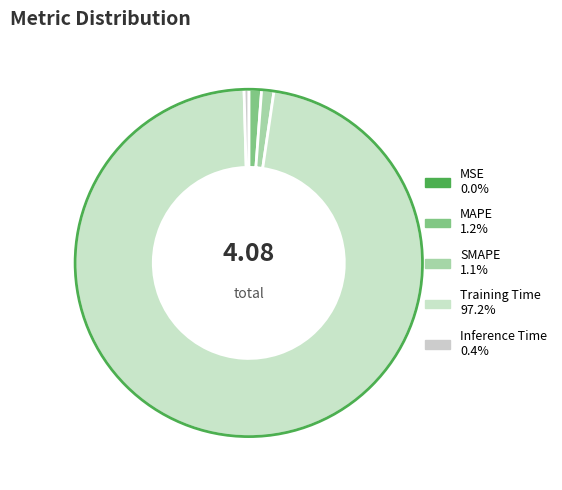

What is the smallest slice in the pie chart?

MSE